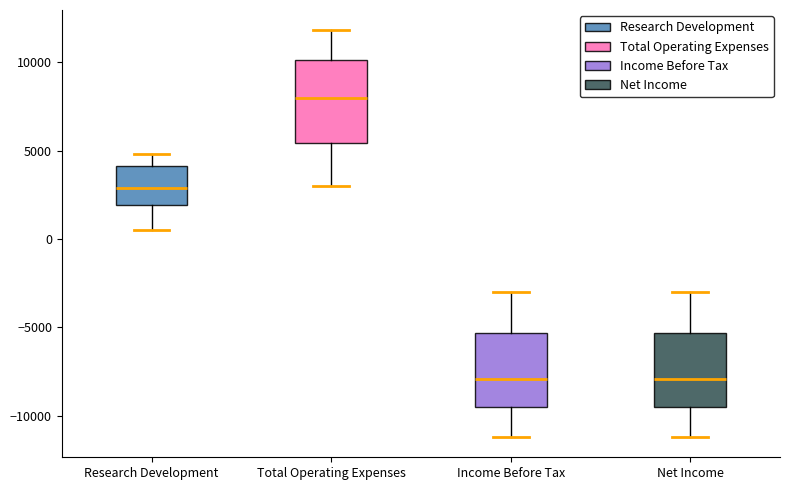

Reading left to right, read every box against the y-axis: the position of its median line, the range the box covers, and the ends of its whiskers. The values are not printed on the chart, so give them approximately, as read against the axis.

Research Development: median 3000, box 2000 to 4000, whiskers 500 to 5000
Total Operating Expenses: median 8000, box 5500 to 10000, whiskers 3000 to 12000
Income Before Tax: median -8000, box -9500 to -5500, whiskers -11000 to -3000
Net Income: median -8000, box -9500 to -5500, whiskers -11000 to -3000